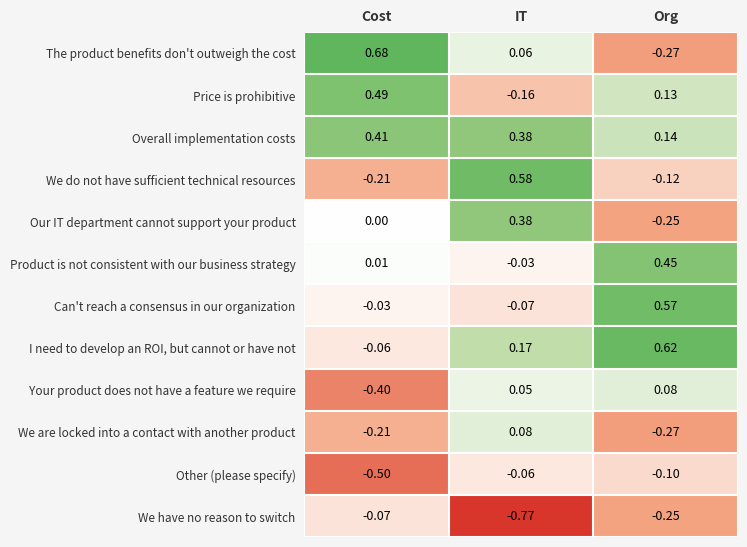

Rank the categories by We have no reason to switch value from highest to lowest.

Cost, Org, IT